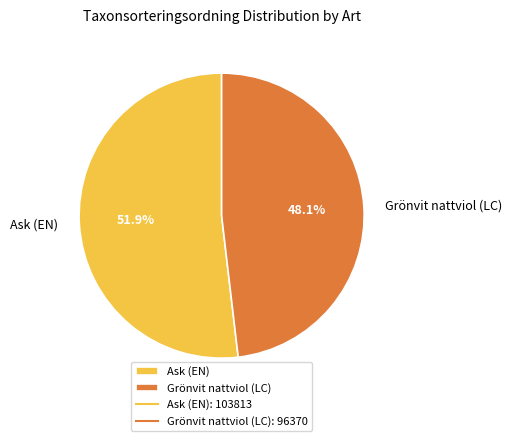

How much of the chart is everything except Ask (EN)?

48.1%